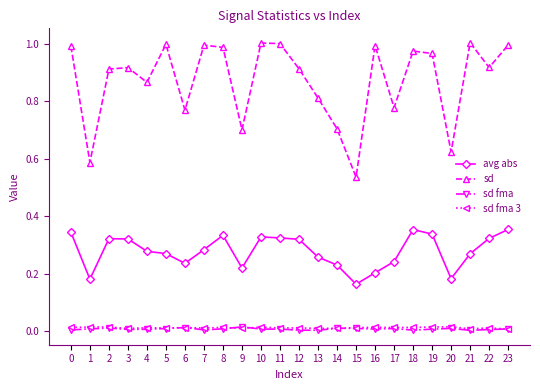

True or false: sd has a value of 0.5 at 16.

False